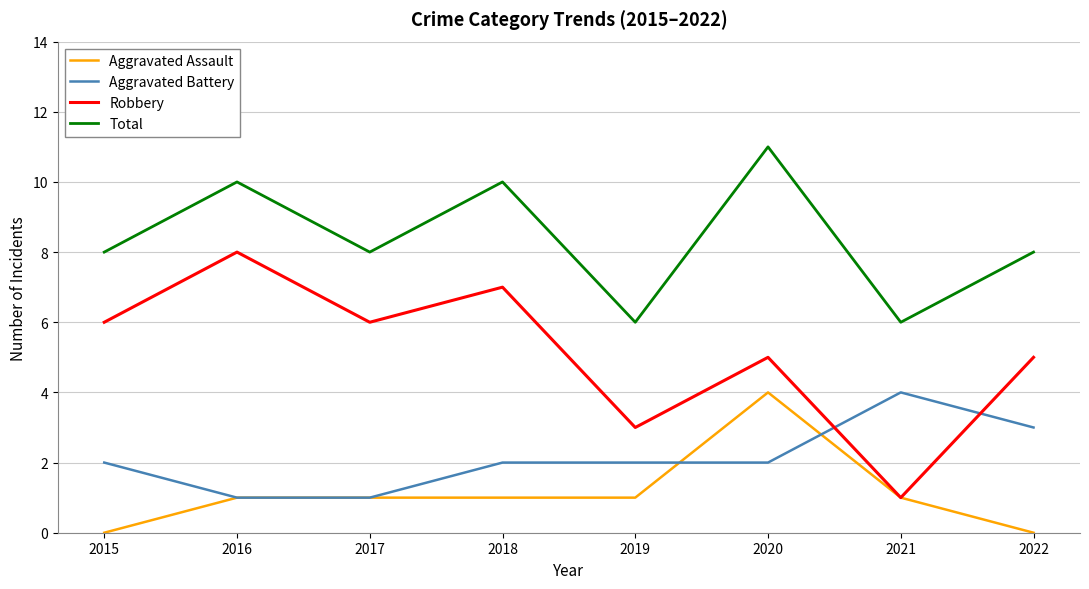

Reading right to left, extract all data points from this chart.

Aggravated Assault: 0	1	4	1	1	1	1	0
Aggravated Battery: 3	4	2	2	2	1	1	2
Robbery: 5	1	5	3	7	6	8	6
Total: 8	6	11	6	10	8	10	8